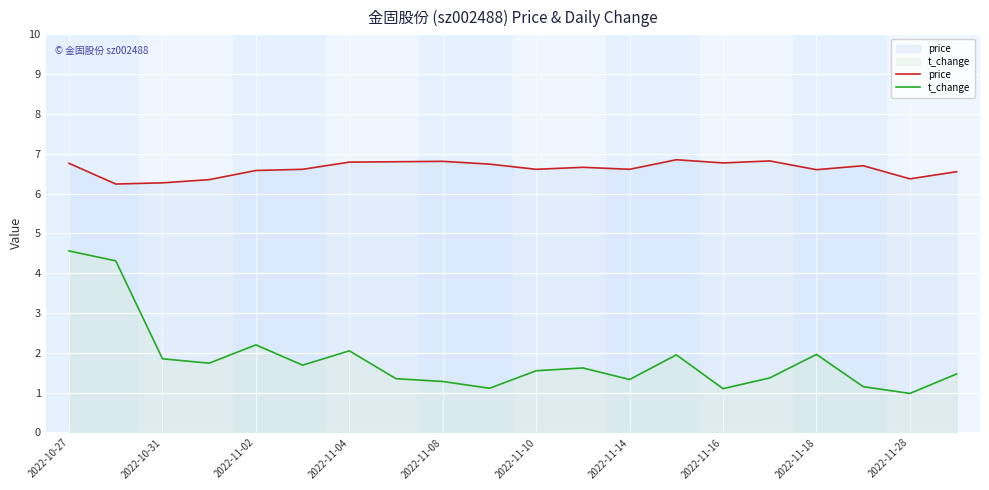

What is the total value across all series at 2022-11-02?

8.8